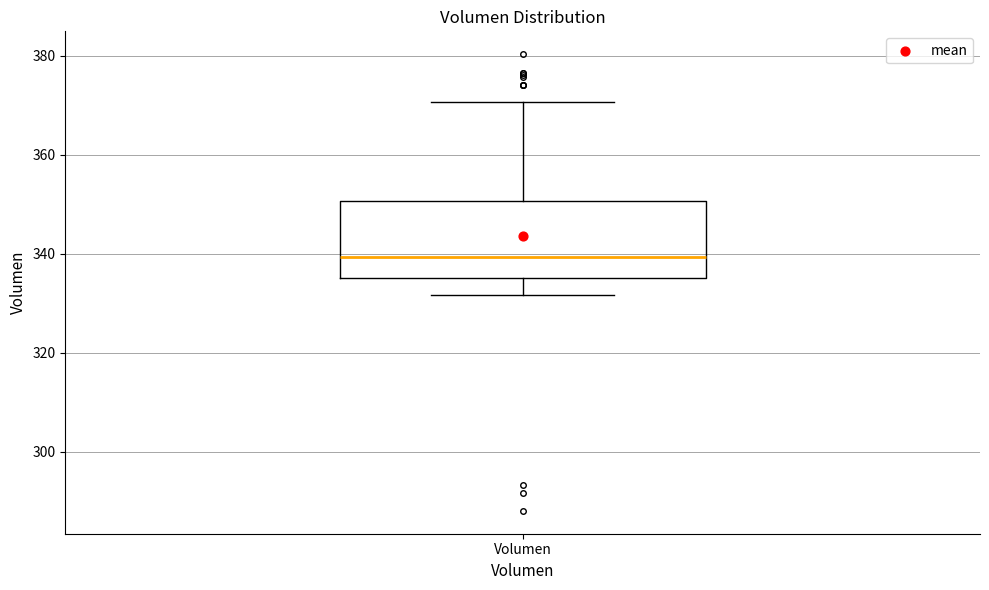

Where is the lower edge of the box for Volumen on the y-axis? The values are not printed on the chart, so give them approximately, as read against the axis.

336